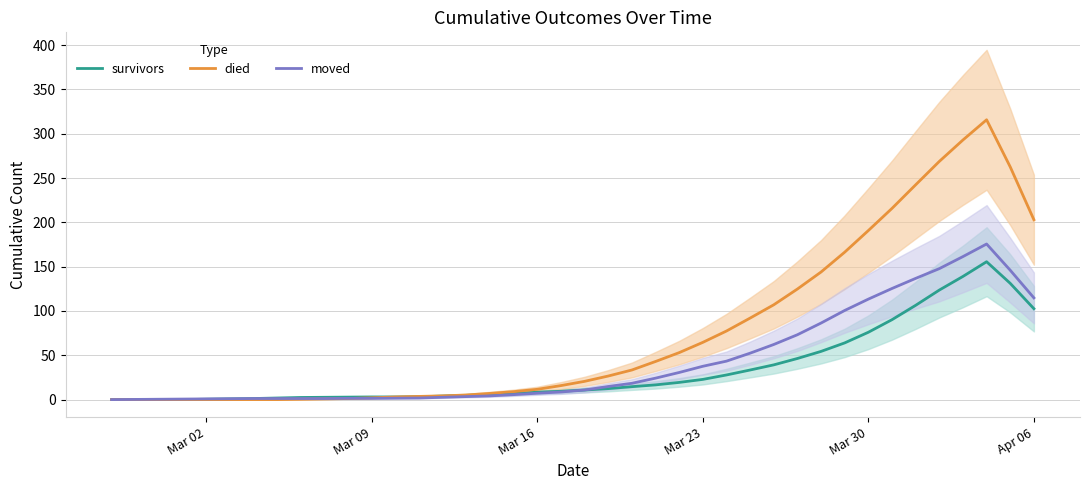

What are all the series names shown in the legend?

survivors, died, moved